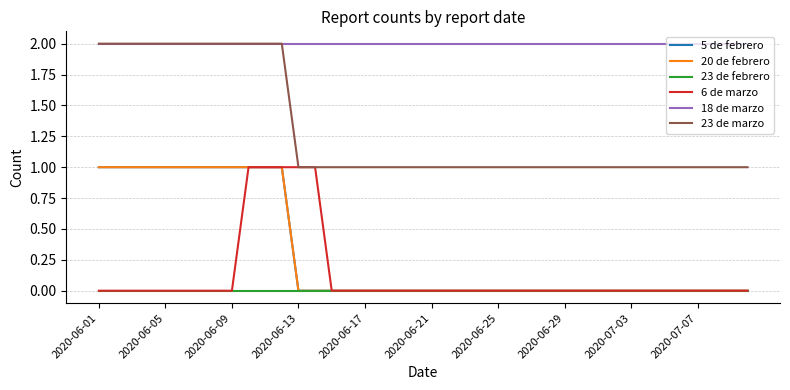

True or false: 6 de marzo and 23 de febrero intersect in this chart.

False